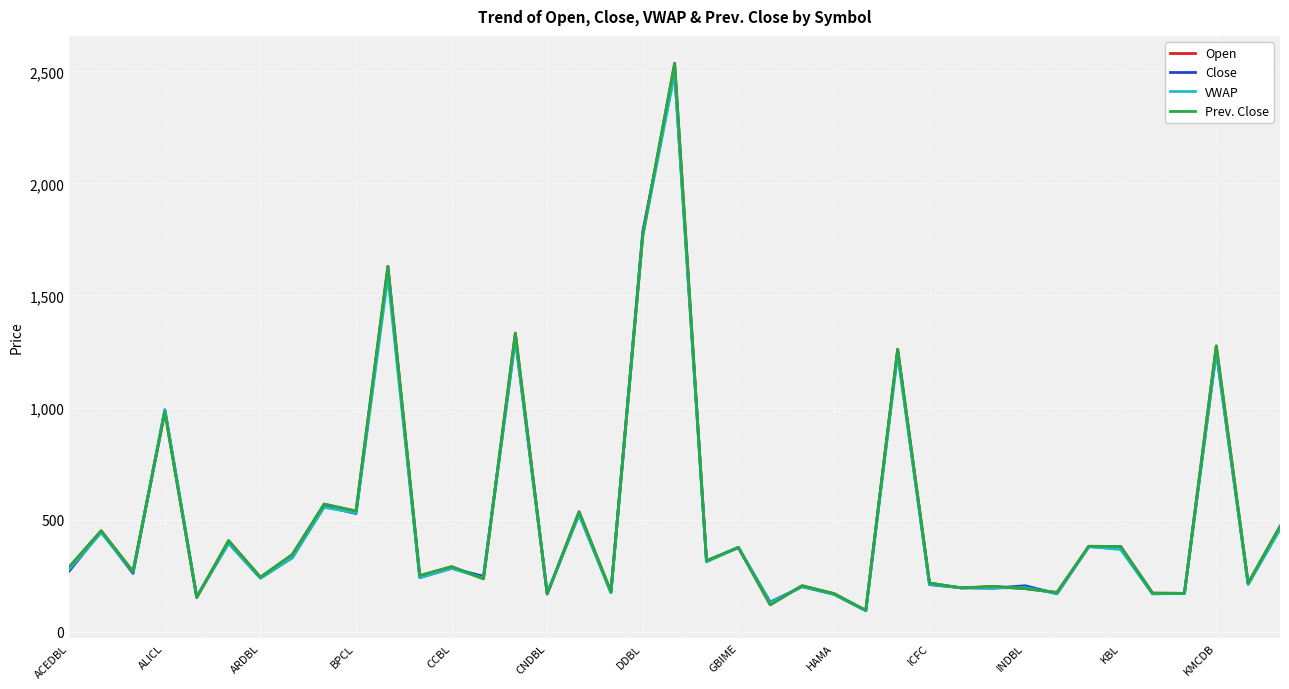

What are all the series names shown in the legend?

Open, Close, VWAP, Prev. Close